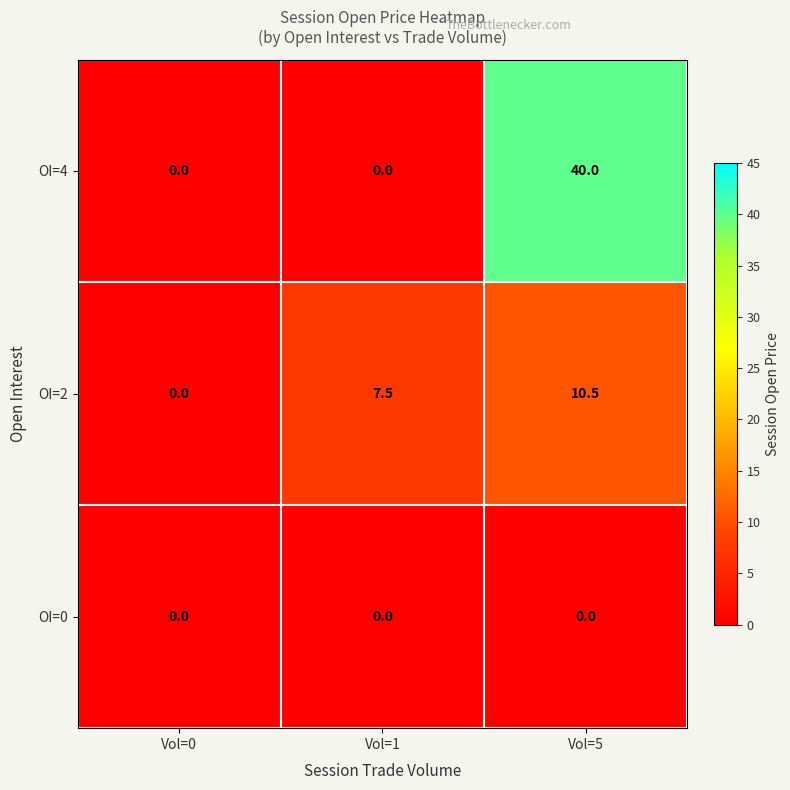

Count the number of categories in the chart.

3